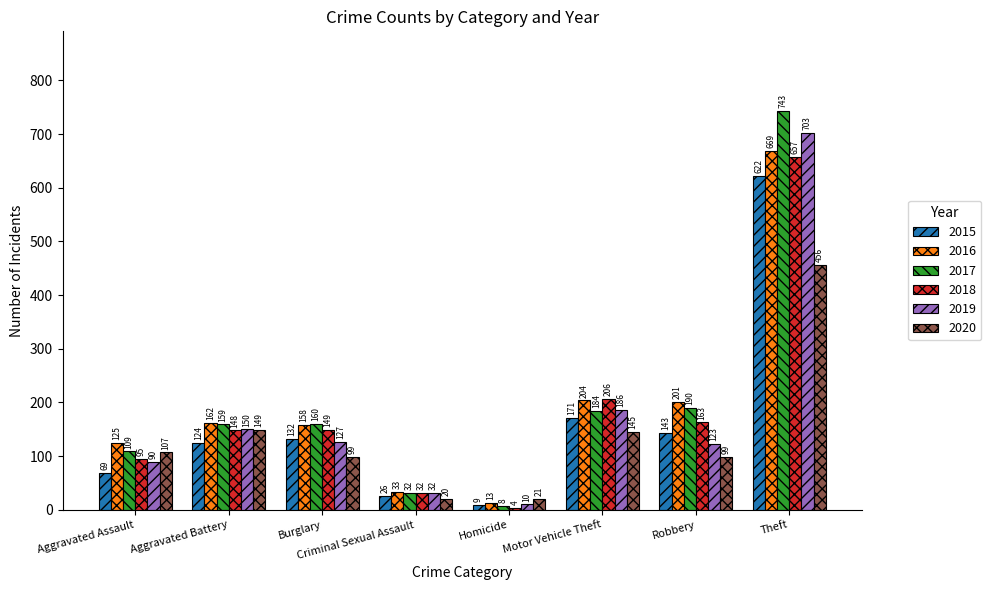

Which series has the largest range (max minus min)?

2017